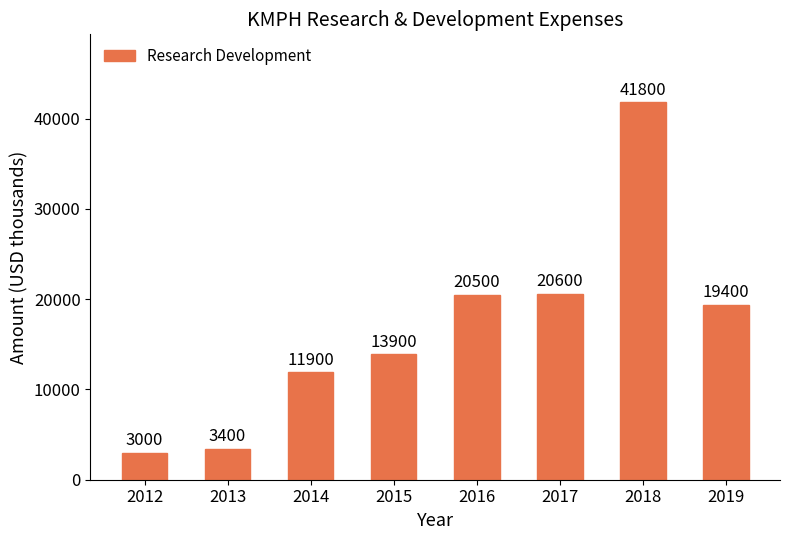

Reading right to left, extract all data points from this chart.

2019=19400	2018=41800	2017=20600	2016=20500	2015=13900	2014=11900	2013=3400	2012=3000